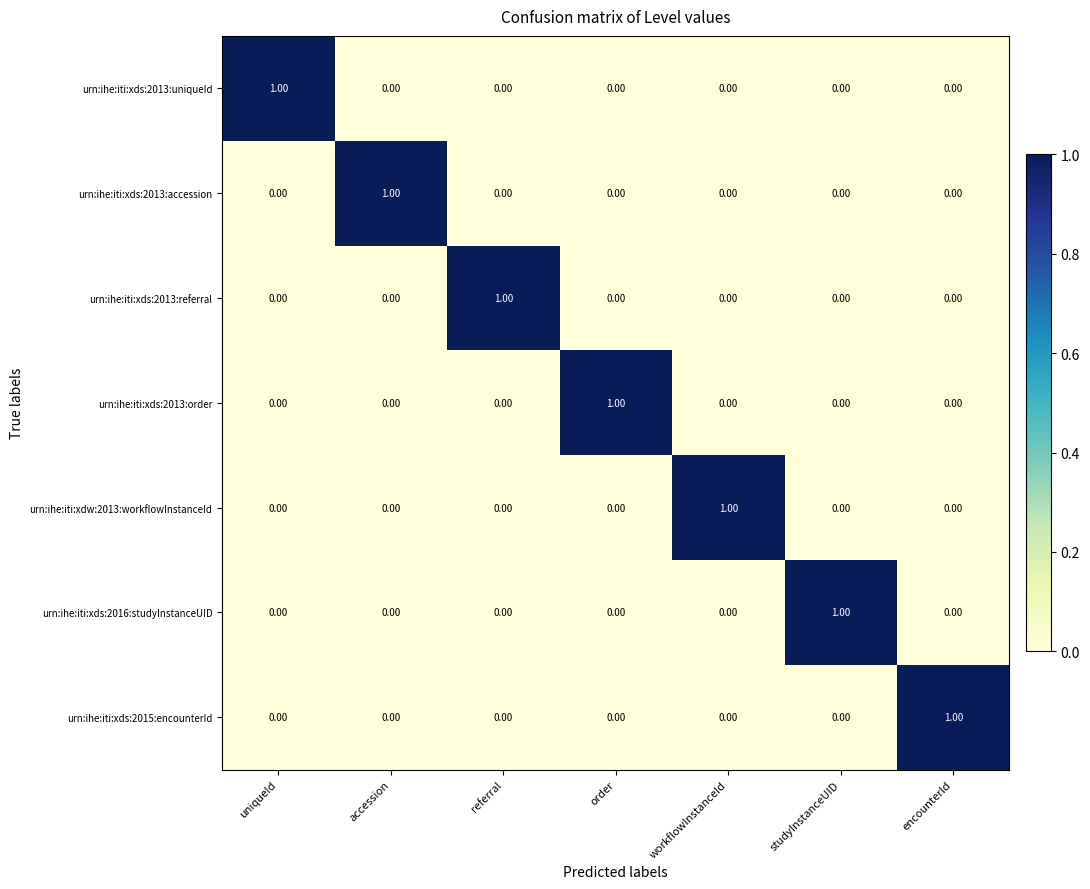

At which label does urn:ihe:iti:xds:2013:uniqueId reach its peak?

uniqueId